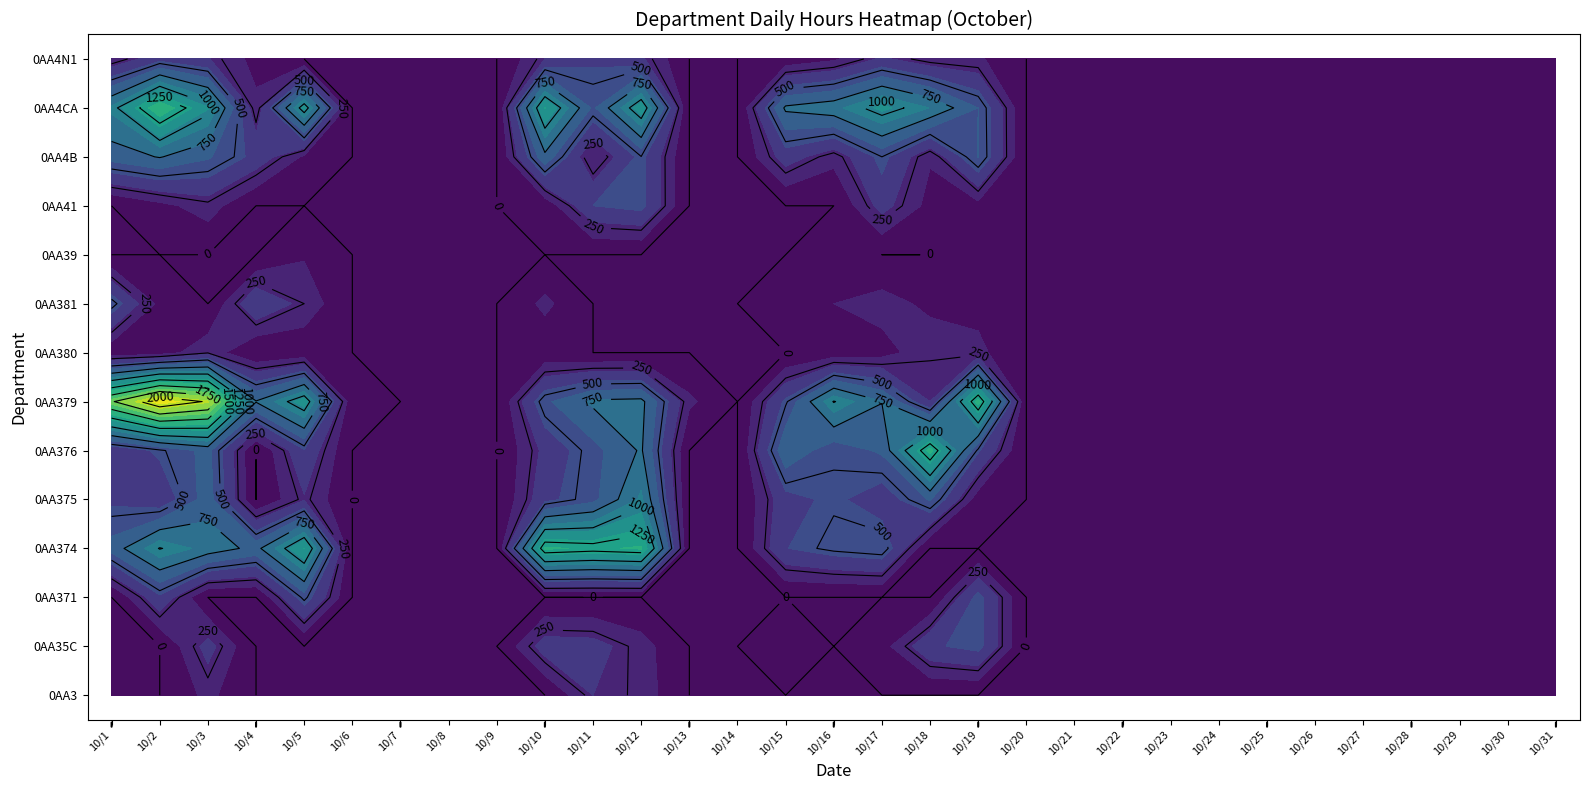

Reading left to right, list all the values displayed in this chart.

0AA3: 0	0	190	0	0	0	0	0	0	0	300	230	0	0	0	0	0	0	0	0	0	0	0	0	0	0	0	0	0	0	0
0AA35C: 0	0	360	0	0	0	0	0	0	375	360	210	0	0	120	0	88	425	500	0	0	0	0	0	0	0	0	0	0	0	0
0AA371: 0	420	0	0	535	0	0	0	0	0	0	0	0	0	0	0	0	0	500	0	0	0	0	0	0	0	0	0	0	0	0
0AA374: 660	1010	845	700	1205	0	0	0	0	1375	1325	1370	0	0	445	530	575	0	0	0	0	0	0	0	0	0	0	0	0	0	0
0AA375: 415	330	675	0	285	0	0	0	0	405	555	930	0	0	395	485	355	615	75	0	0	0	0	0	0	0	0	0	0	0	0
0AA376: 325	480	645	0	435	0	0	0	0	340	550	770	0	0	715	510	625	1405	470	0	0	0	0	0	0	0	0	0	0	0	0
0AA379: 1725	2185	1975	760	1130	30	0	0	0	570	780	795	180	0	480	1010	755	300	1415	0	0	0	0	0	0	0	0	0	0	0	0
0AA380: 40	80	240	0	40	0	0	0	0	40	0	0	0	0	0	60	90	240	190	0	0	0	0	0	0	0	0	0	0	0	0
0AA381: 550	105	0	445	250	0	0	0	0	185	0	0	0	0	100	150	210	115	100	0	0	0	0	0	0	0	0	0	0	0	0
0AA39: 0	0	0	0	135	0	0	0	0	0	0	0	0	0	0	100	0	0	150	0	0	0	0	0	0	0	0	0	0	0	0
0AA41: 0	105	220	0	0	0	0	0	0	45	450	500	0	0	0	0	360	100	100	0	0	0	0	0	0	0	0	0	0	0	0
0AA4B: 665	760	620	400	125	0	0	0	0	705	140	495	0	0	375	195	500	165	610	0	0	0	0	0	0	0	0	0	0	0	0
0AA4CA: 935	1475	1065	185	1095	0	0	0	0	1210	570	1140	0	0	780	855	1090	895	600	0	0	0	0	0	0	0	0	0	0	0	0
0AA4N1: 175	400	310	100	0	0	0	0	0	300	425	325	0	0	50	125	325	200	175	0	0	0	0	0	0	0	0	0	0	0	0